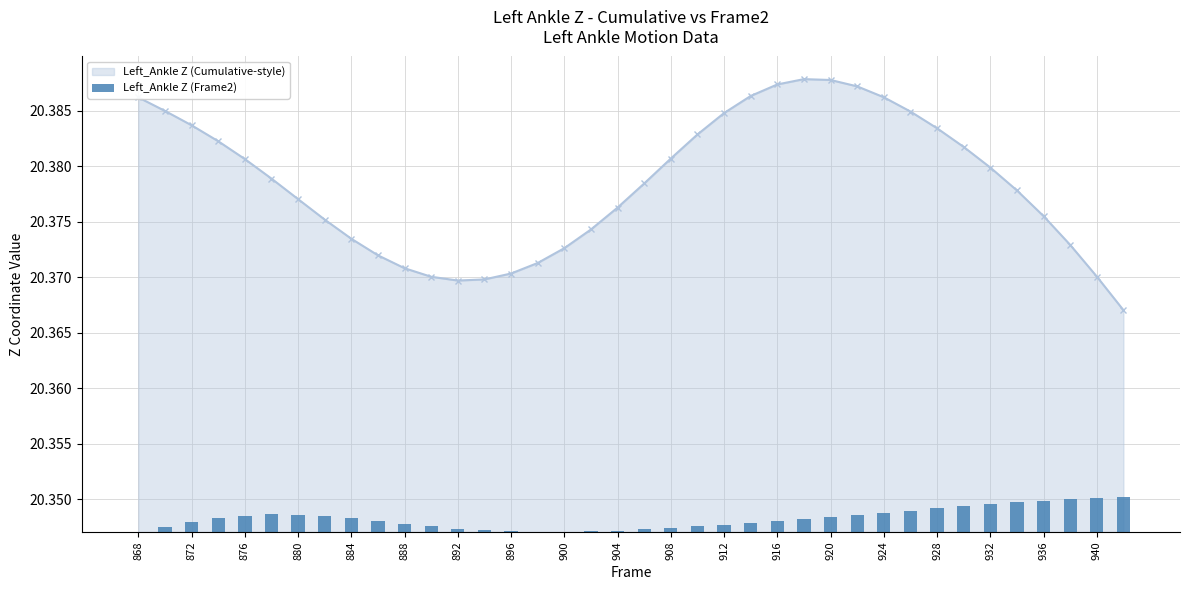

True or false: Left_Ankle Z (Cumulative-style) has a value of 7.2 at 932.

False